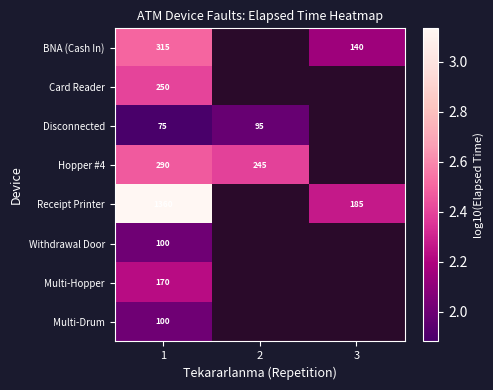

Which series has the widest spread of values?

Receipt Printer